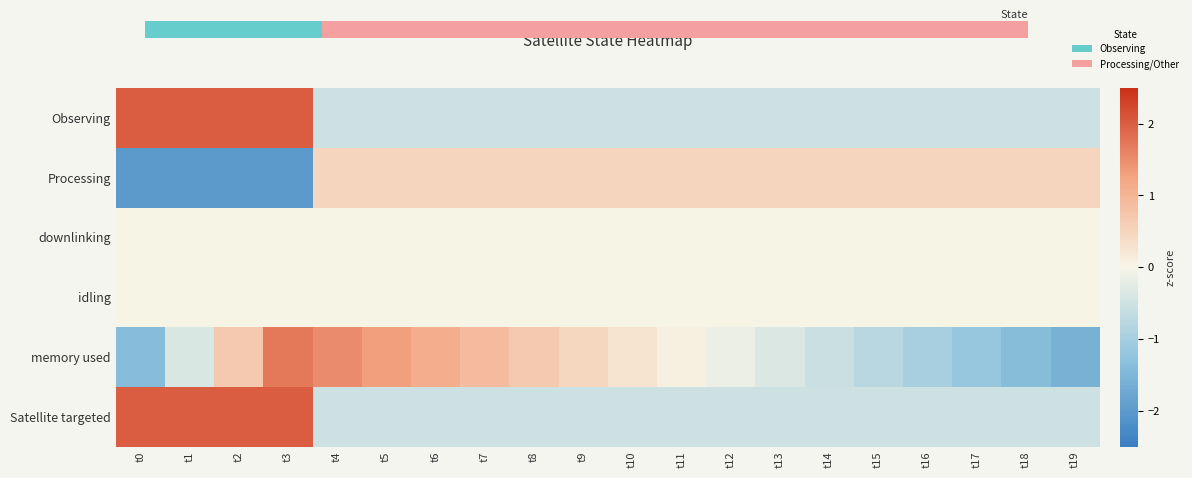

Reading left to right, list all the values displayed in this chart.

Observing: t0=2.0	t1=2.0	t2=2.0	t3=2.0	t4=-0.5	t5=-0.5	t6=-0.5	t7=-0.5	t8=-0.5	t9=-0.5	t10=-0.5	t11=-0.5	t12=-0.5	t13=-0.5	t14=-0.5	t15=-0.5	t16=-0.5	t17=-0.5	t18=-0.5	t19=-0.5
Processing: t0=-2.0	t1=-2.0	t2=-2.0	t3=-2.0	t4=0.5	t5=0.5	t6=0.5	t7=0.5	t8=0.5	t9=0.5	t10=0.5	t11=0.5	t12=0.5	t13=0.5	t14=0.5	t15=0.5	t16=0.5	t17=0.5	t18=0.5	t19=0.5
downlinking: t0=0.0	t1=0.0	t2=0.0	t3=0.0	t4=0.0	t5=0.0	t6=0.0	t7=0.0	t8=0.0	t9=0.0	t10=0.0	t11=0.0	t12=0.0	t13=0.0	t14=0.0	t15=0.0	t16=0.0	t17=0.0	t18=0.0	t19=0.0
idling: t0=0.0	t1=0.0	t2=0.0	t3=0.0	t4=0.0	t5=0.0	t6=0.0	t7=0.0	t8=0.0	t9=0.0	t10=0.0	t11=0.0	t12=0.0	t13=0.0	t14=0.0	t15=0.0	t16=0.0	t17=0.0	t18=0.0	t19=0.0
memory used: t0=-1.4	t1=-0.4	t2=0.7	t3=1.7	t4=1.5	t5=1.3	t6=1.1	t7=0.9	t8=0.7	t9=0.5	t10=0.3	t11=0.1	t12=-0.1	t13=-0.4	t14=-0.6	t15=-0.8	t16=-1.0	t17=-1.2	t18=-1.4	t19=-1.6
Satellite targeted: t0=2.0	t1=2.0	t2=2.0	t3=2.0	t4=-0.5	t5=-0.5	t6=-0.5	t7=-0.5	t8=-0.5	t9=-0.5	t10=-0.5	t11=-0.5	t12=-0.5	t13=-0.5	t14=-0.5	t15=-0.5	t16=-0.5	t17=-0.5	t18=-0.5	t19=-0.5